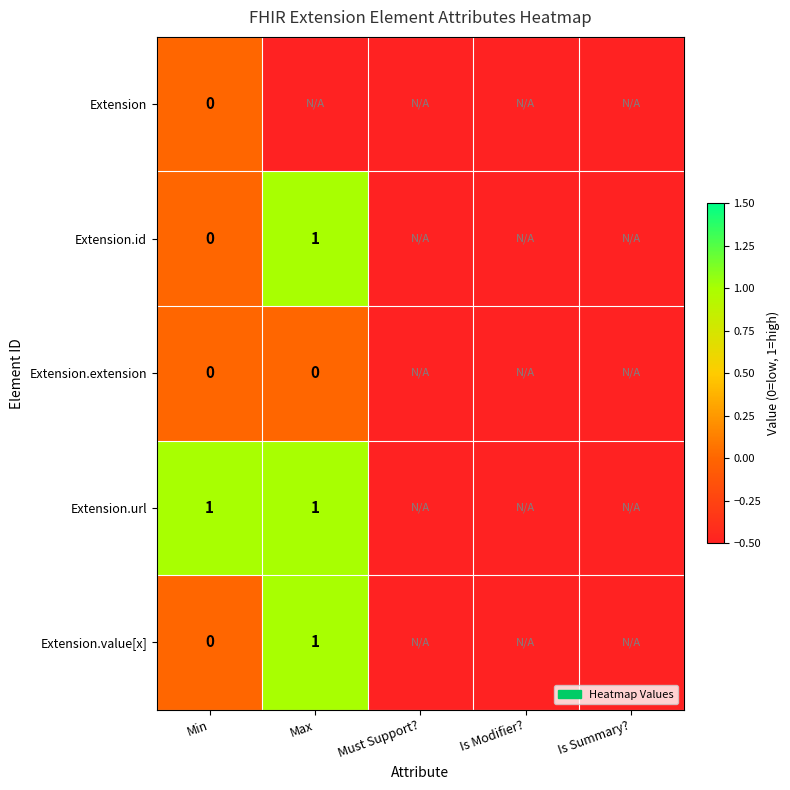

Is it true that Extension.url equals 1.0 at Min?

True